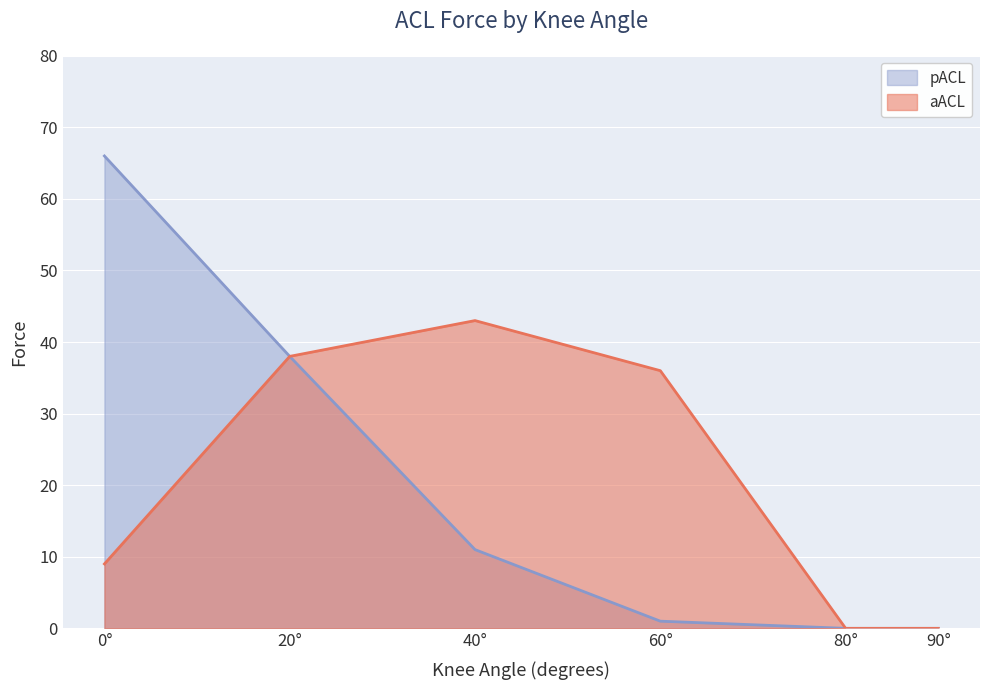

The value of aACL at 60° is 36. True or false?

True